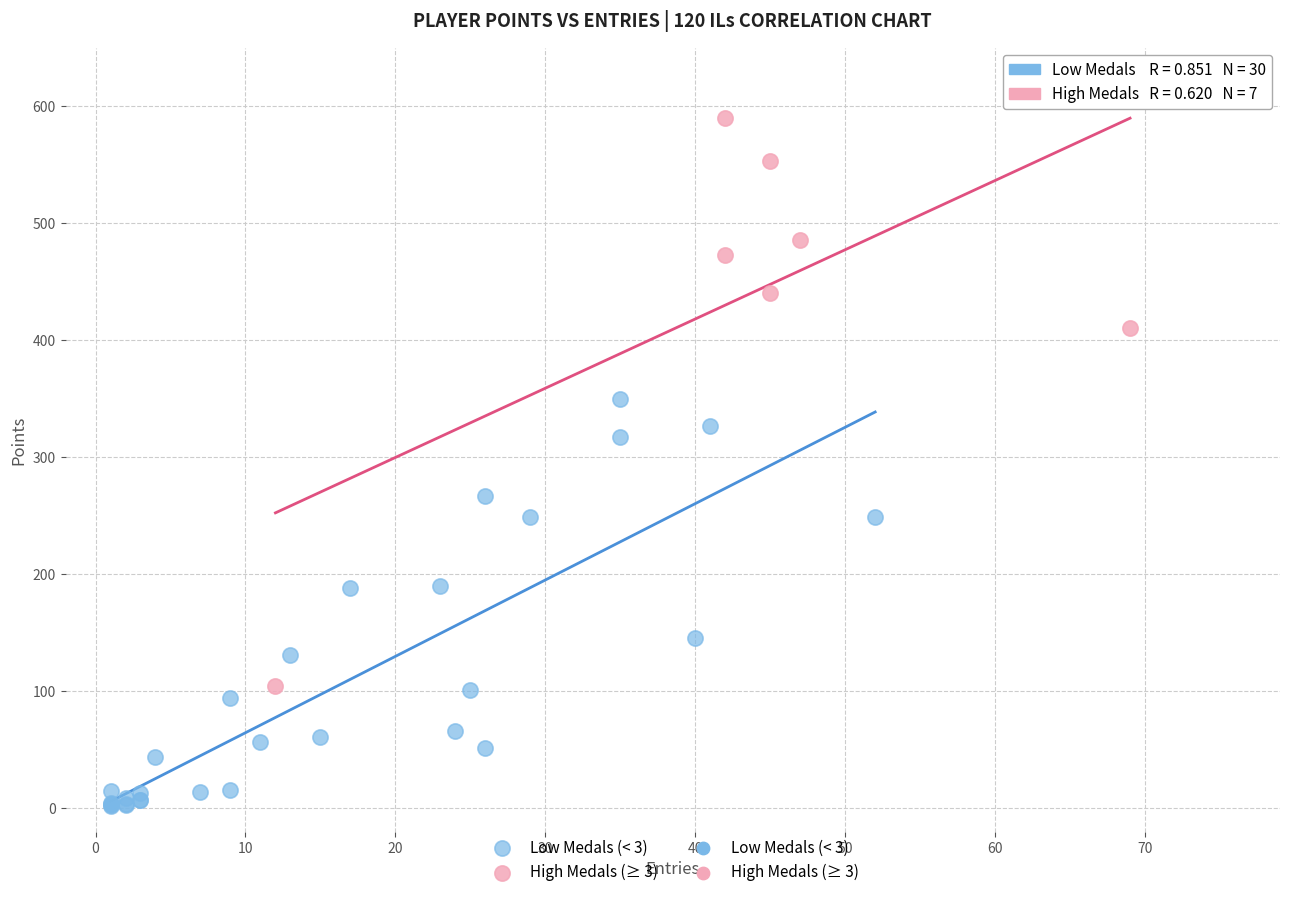

Which series has the largest Y range (max minus min)?

High Medals (≥ 3)